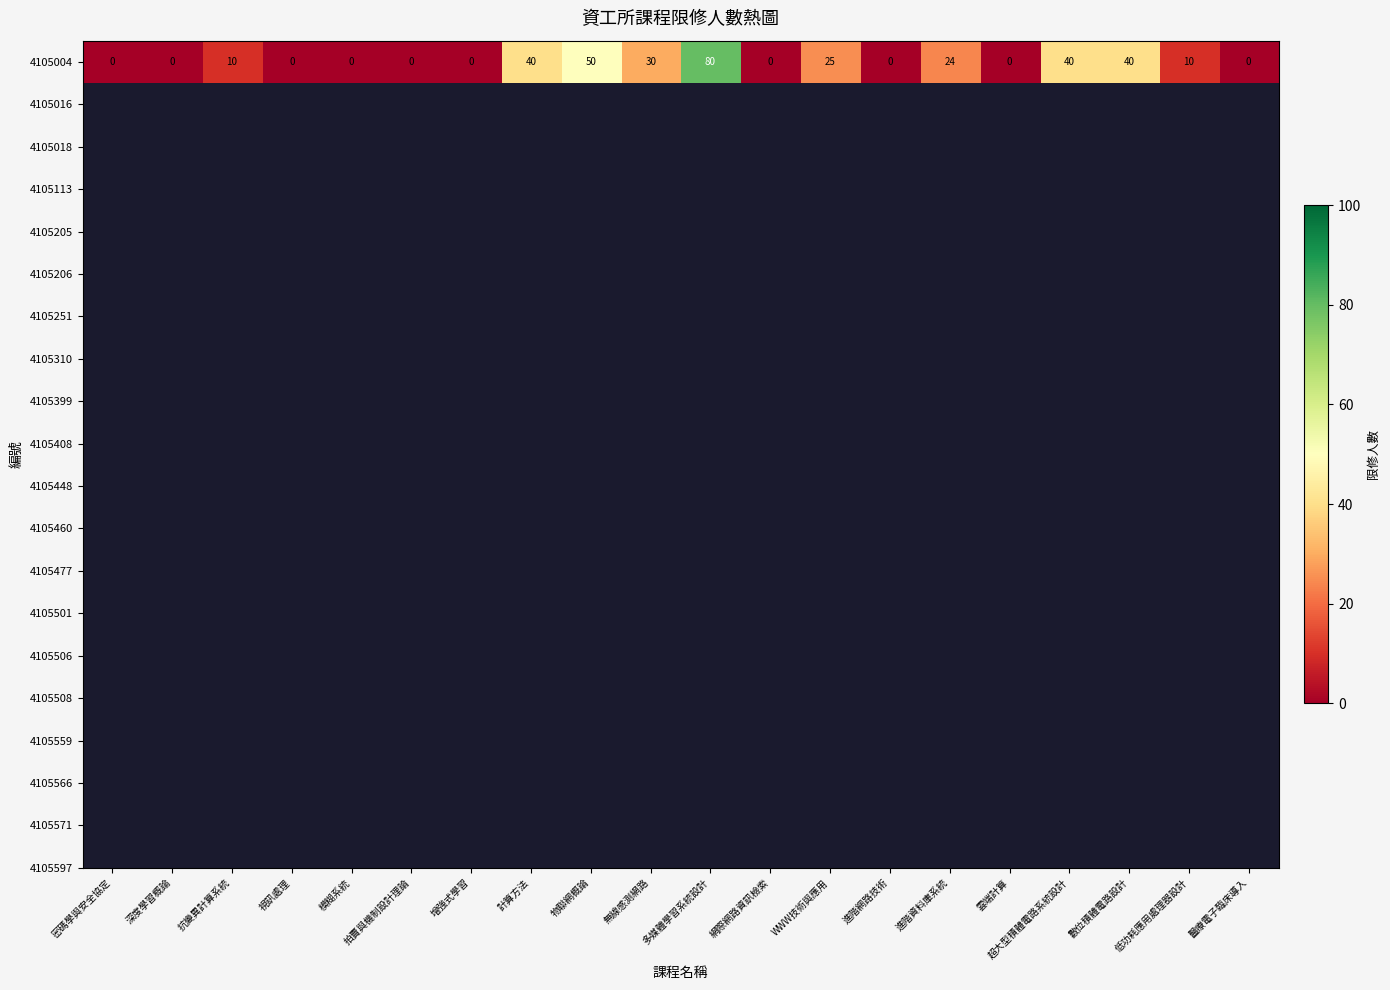

Count the values in the range 0 to 40.

18